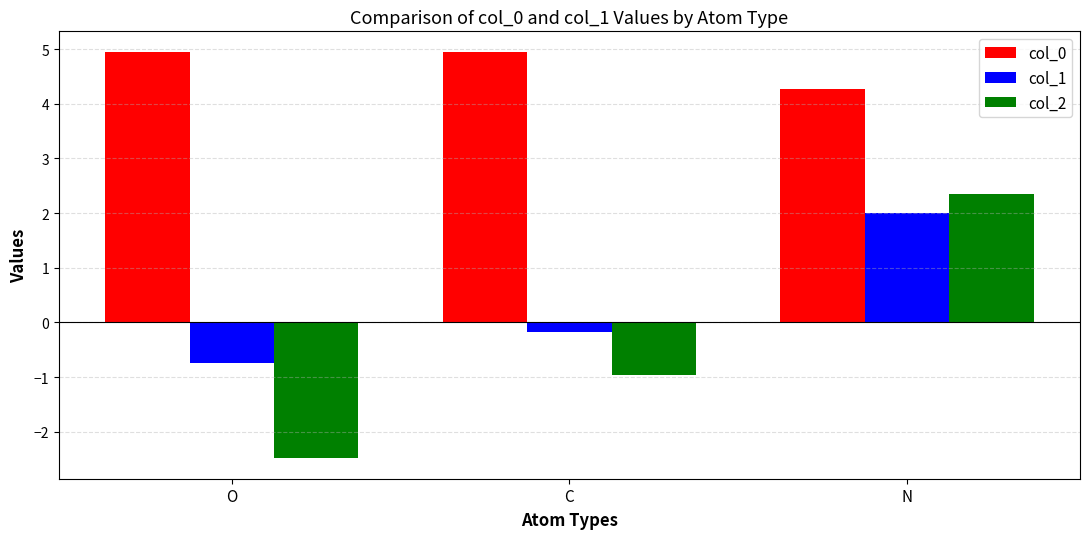

What is the label of the 1st bar from the left?

O